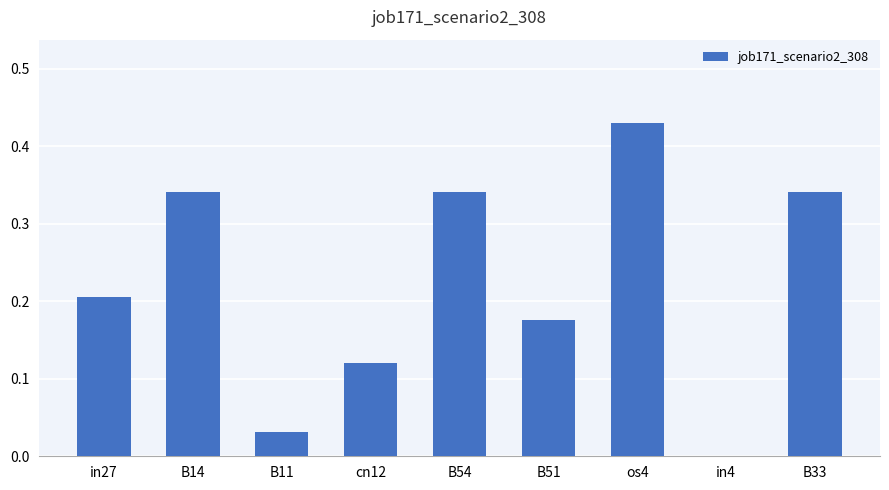

Which has a higher value, B33 or B51?

B33